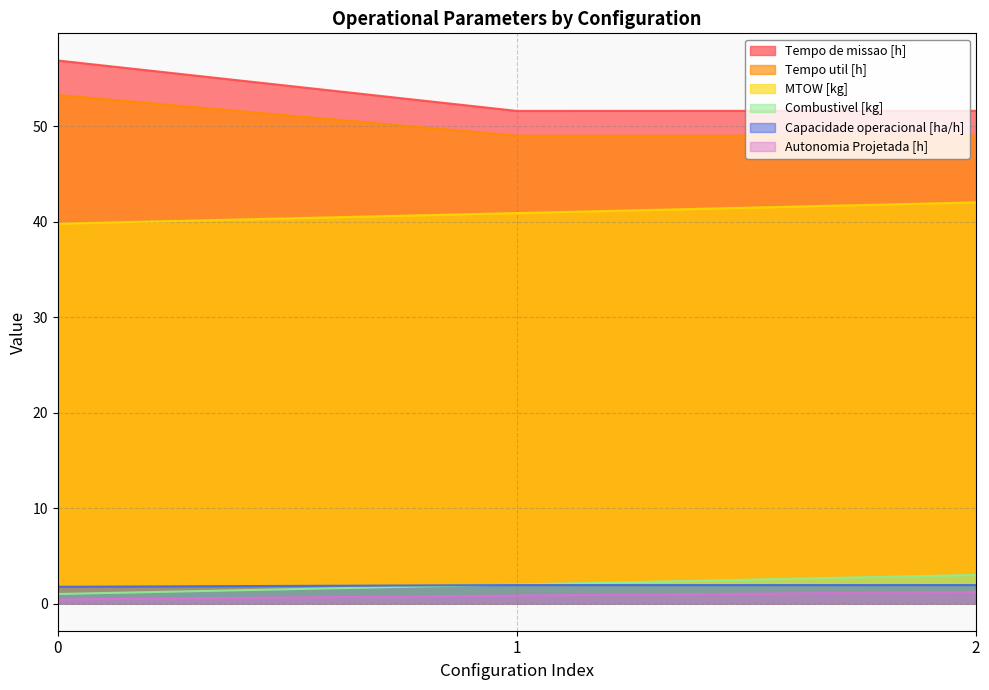

Is it true that Tempo de missao [h] equals 16.2 at 2?

False